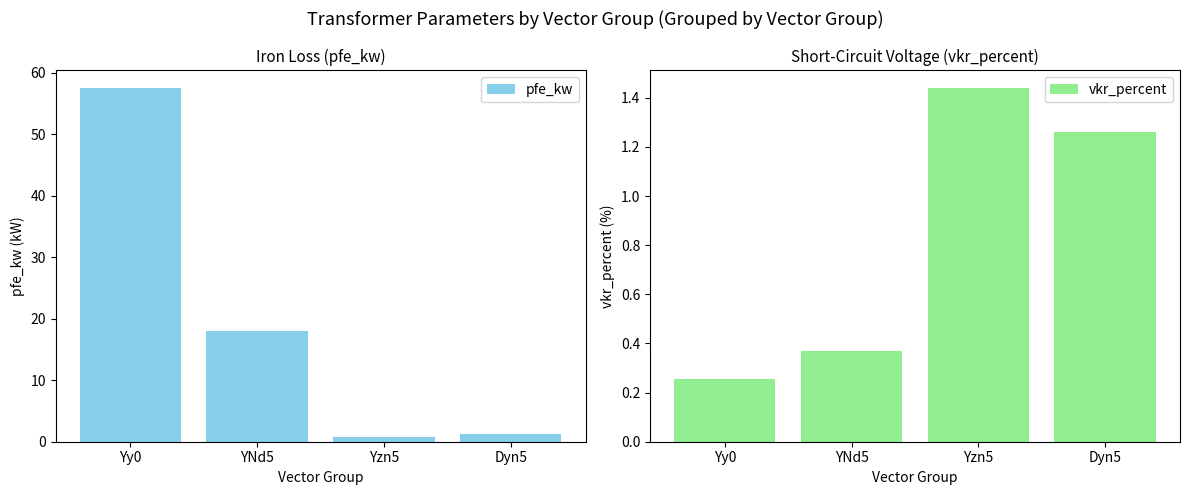

How many bars are there in each group?

2